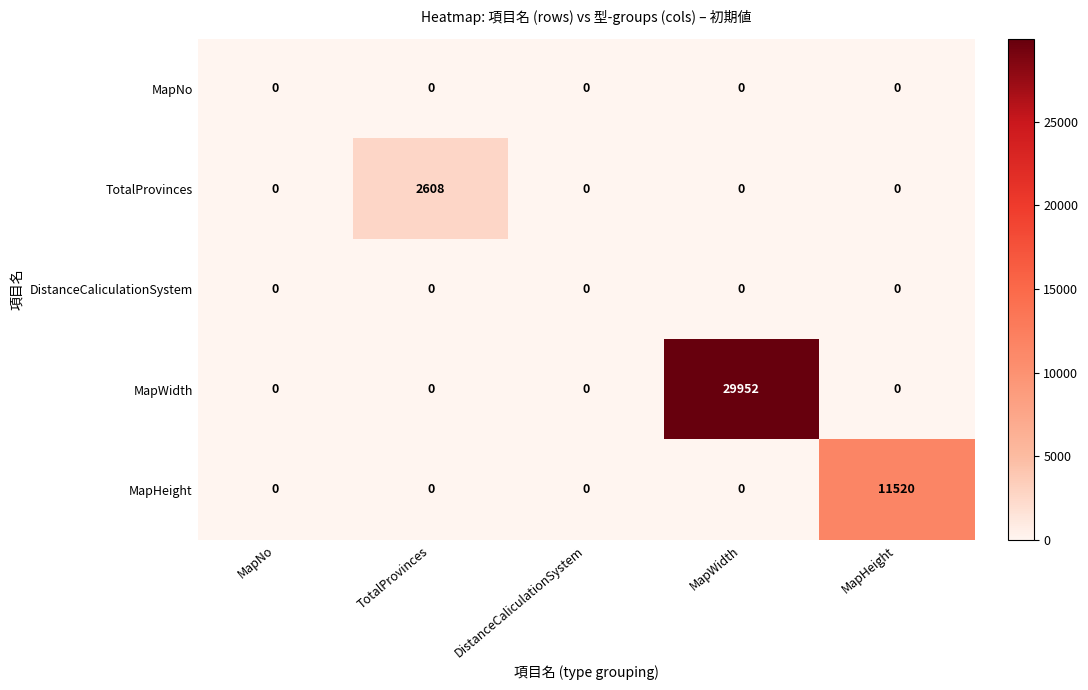

What is the average value of the MapHeight series?

2304